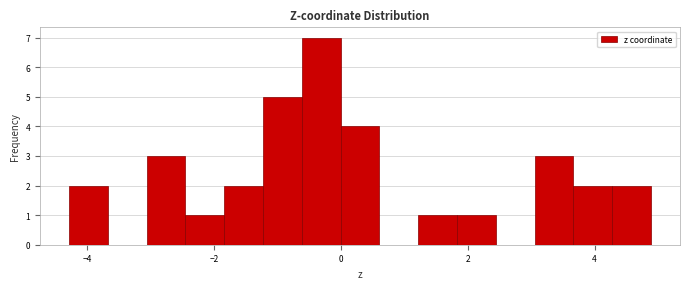

Around what value on the x-axis is the tallest bar? Give the approximate position of its centre, as read against the axis.

-0.4